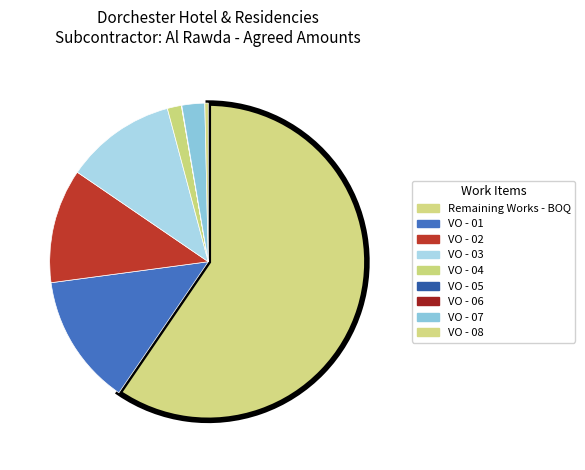

Is it true that VO - 08 is 11% of the pie?

False